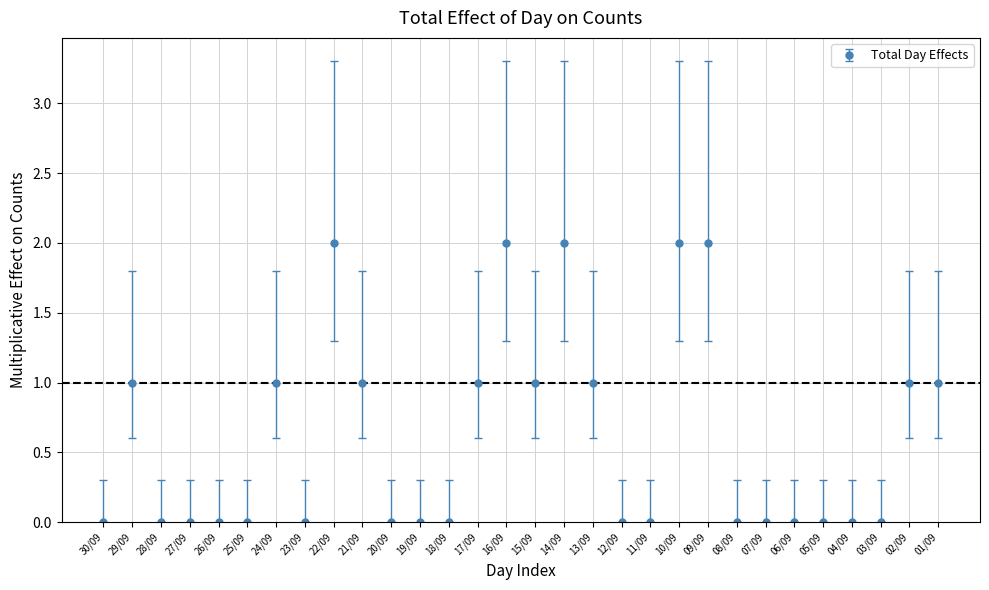

What is the sum of all values?

18